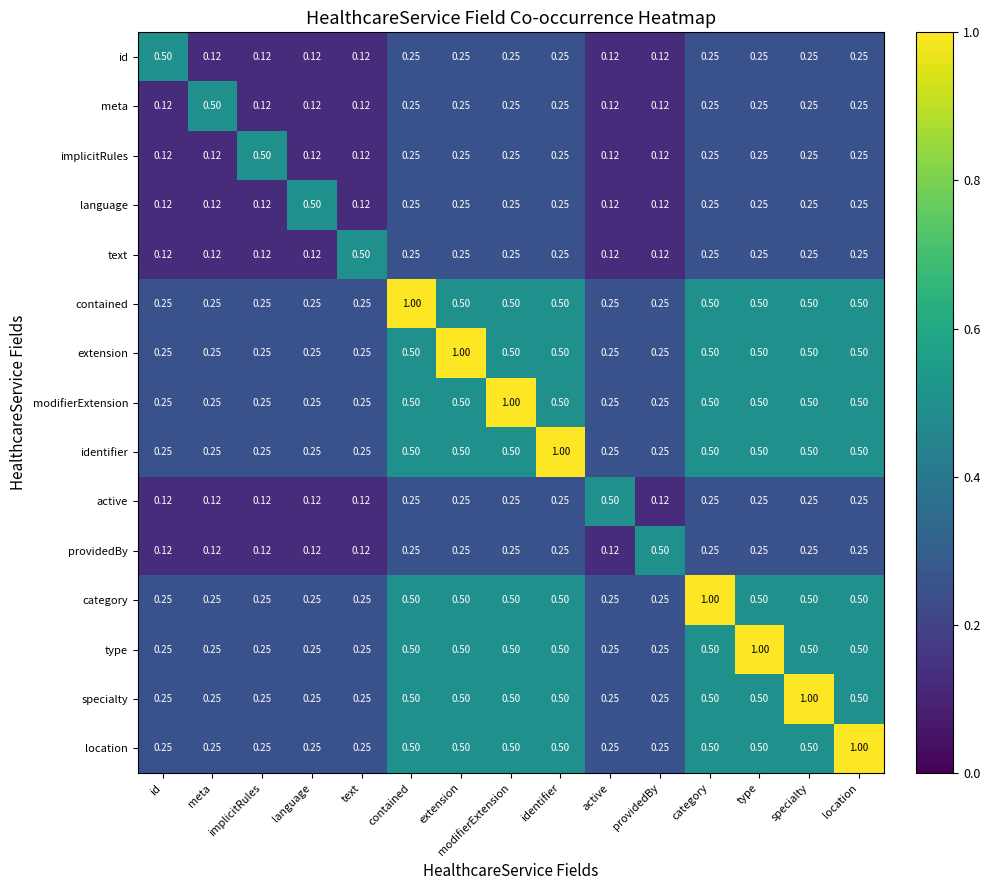

Is the value of meta at meta greater than the value of language at id?

Yes